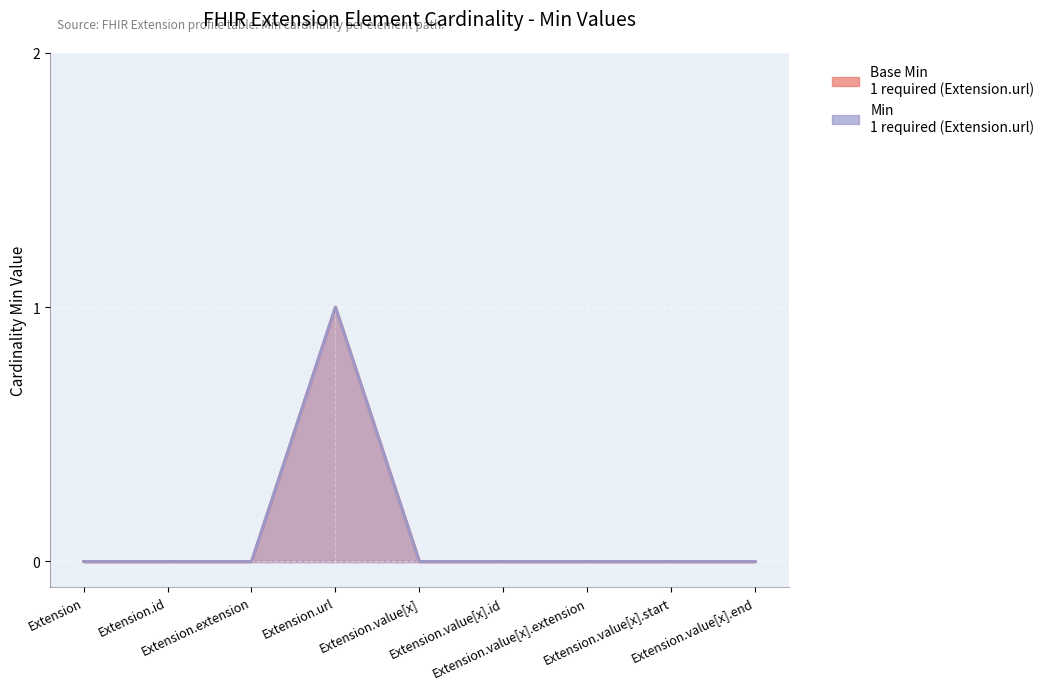

What position from the left is Extension?

1